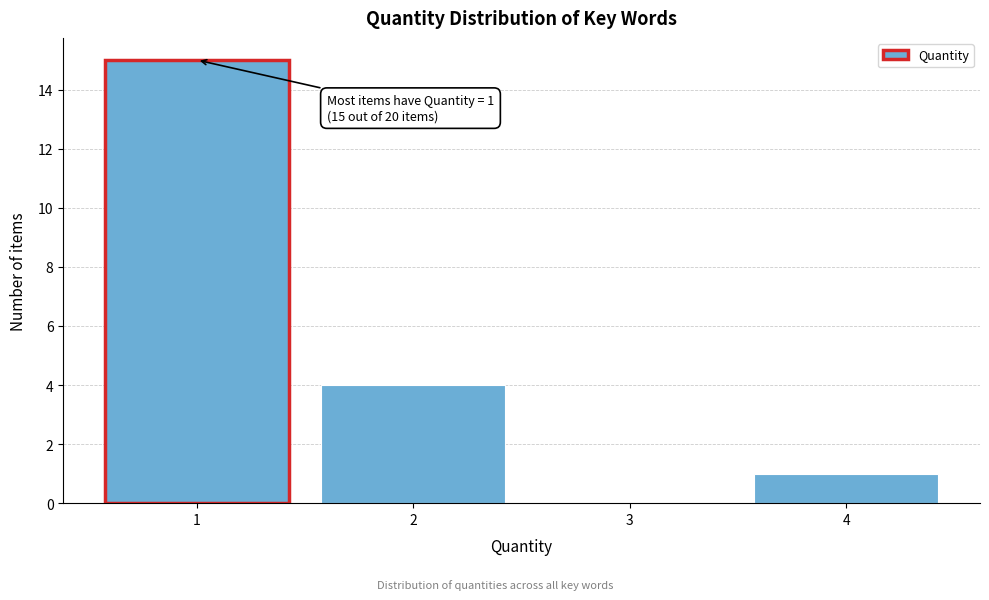

Over which range of the x-axis is the bar tallest?

0.5 to 1.5